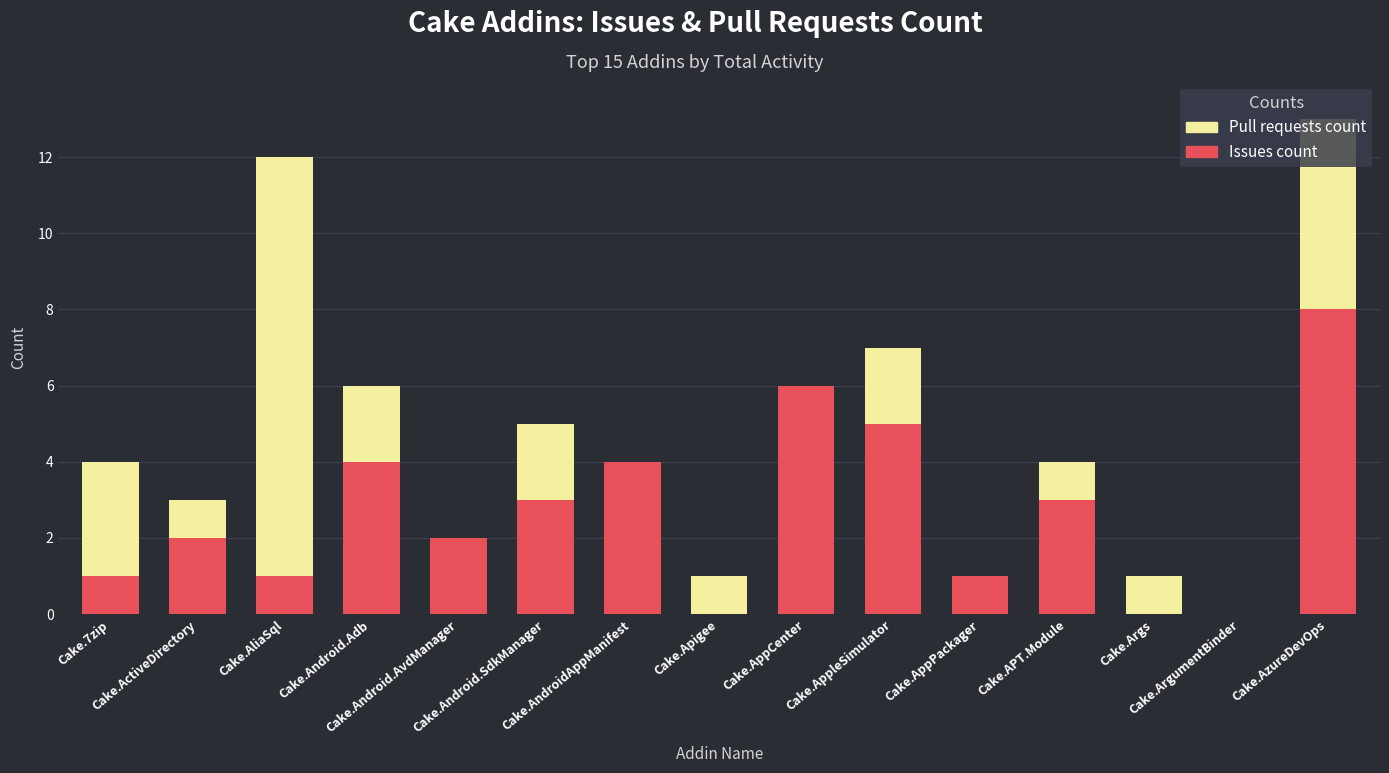

What is the average value of the Issues count series?

3